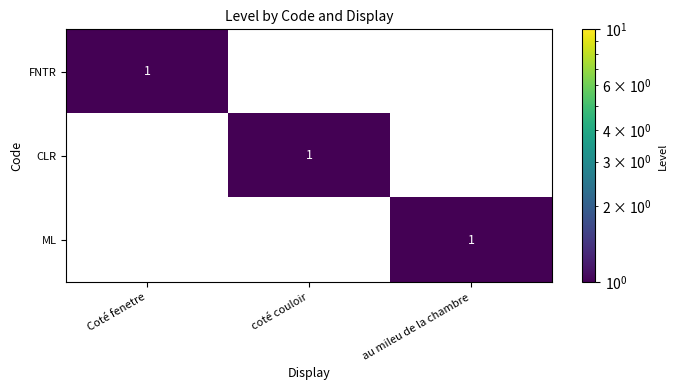

Count the FNTR values in the range 0 to 1.

3